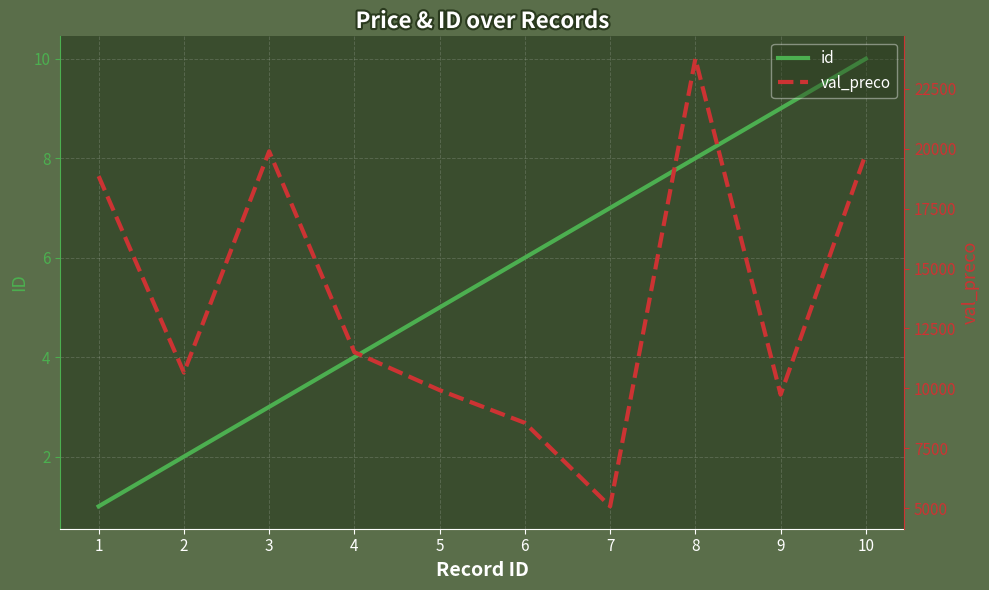

Is the value of val_preco at 3 greater than the value of id at 5?

Yes